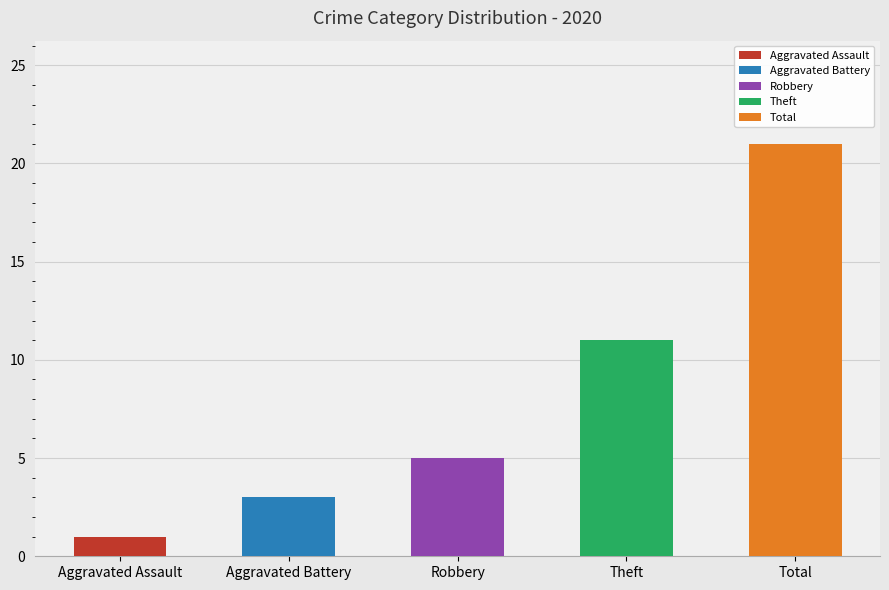

At 2017, list the series in order from smallest to largest.

Aggravated Assault, Aggravated Battery, Robbery, Theft, Total